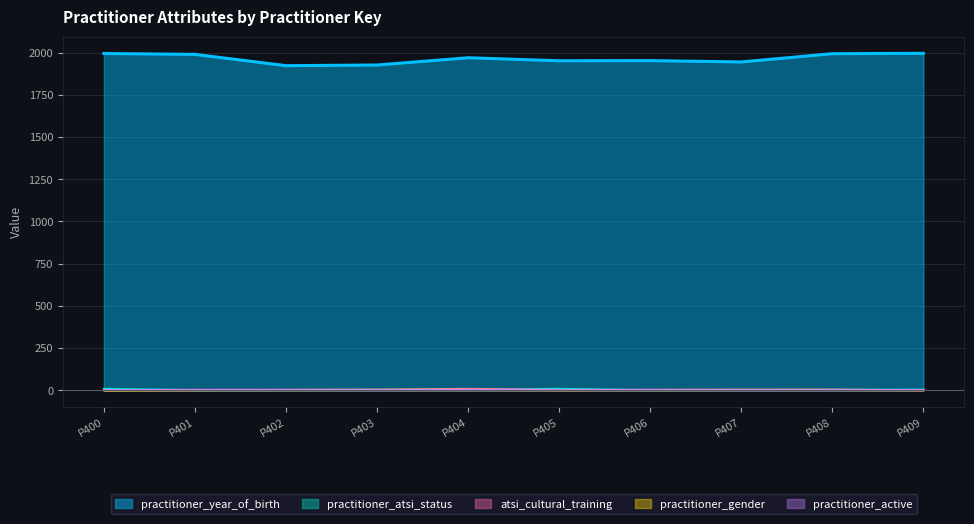

At how many categories does at least one series exceed 866?

10